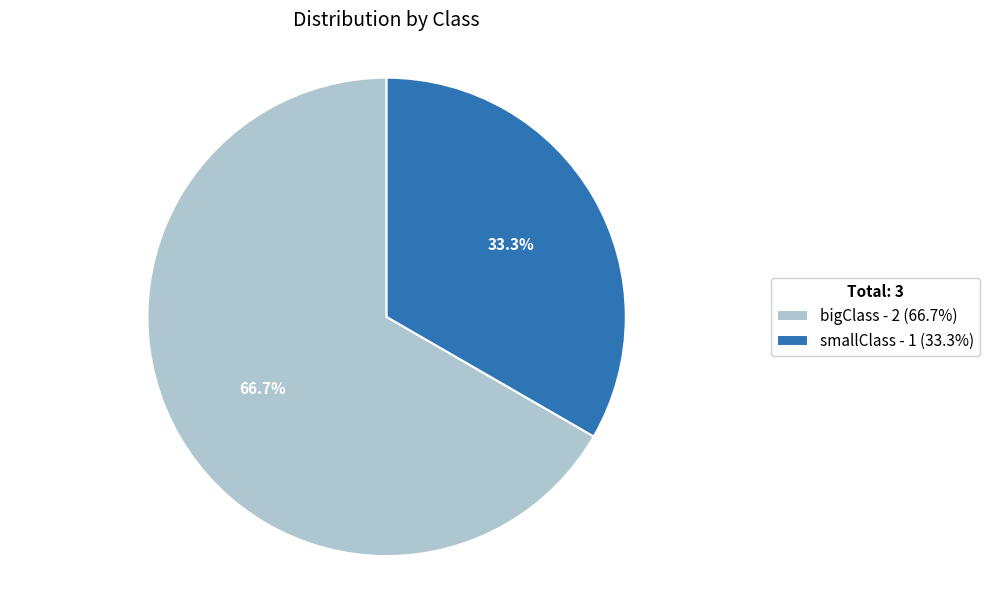

Which category has the biggest portion of the pie?

bigClass